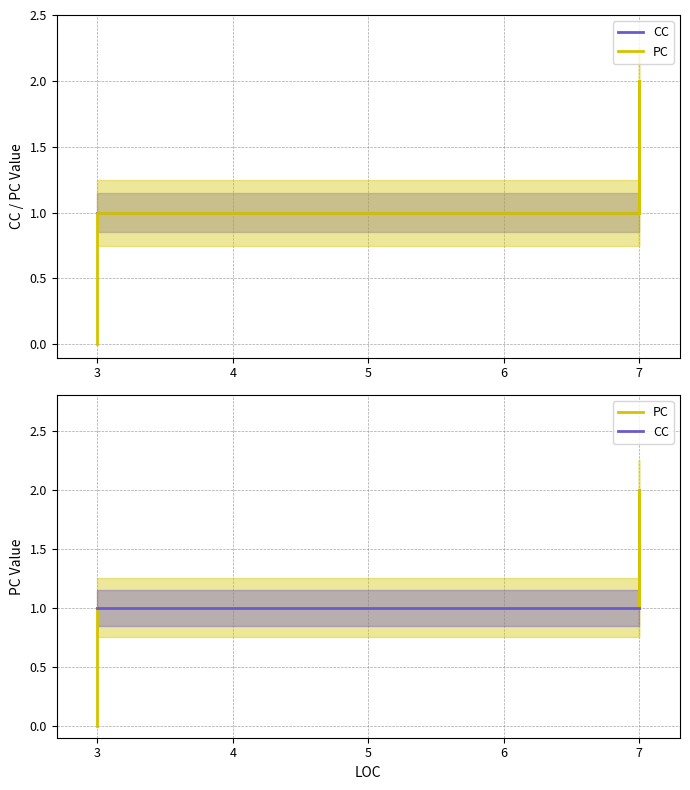

What is the total value across all series at 3?

2